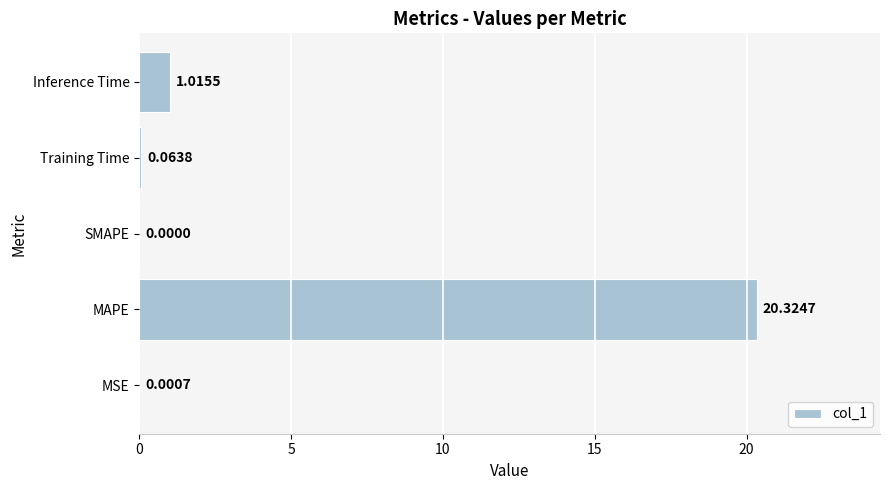

Which label corresponds to the largest value in the chart?

MAPE